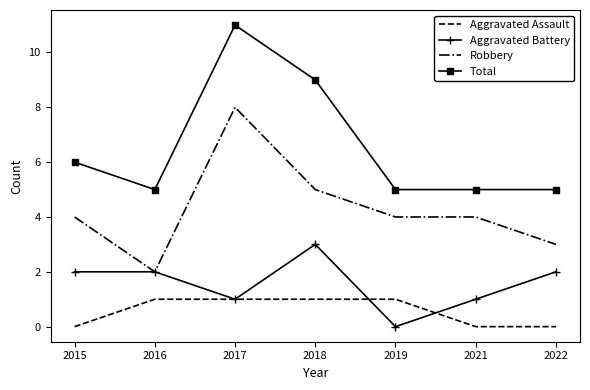

At how many categories does at least one series exceed 4?

7